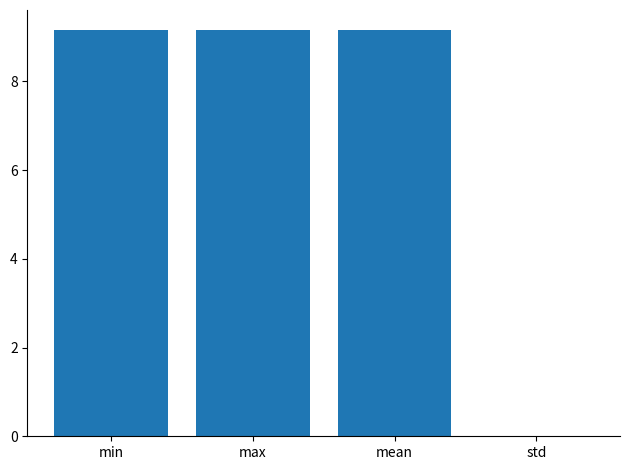

True or false: the data shows 5.8 at max.

False